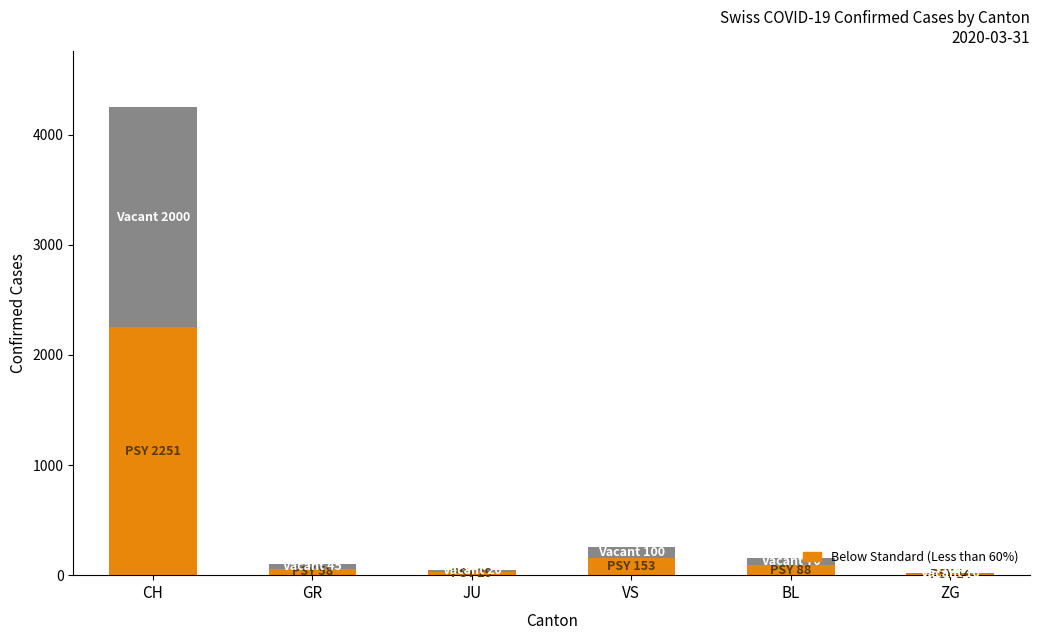

What is the total value across all series at VS?

253